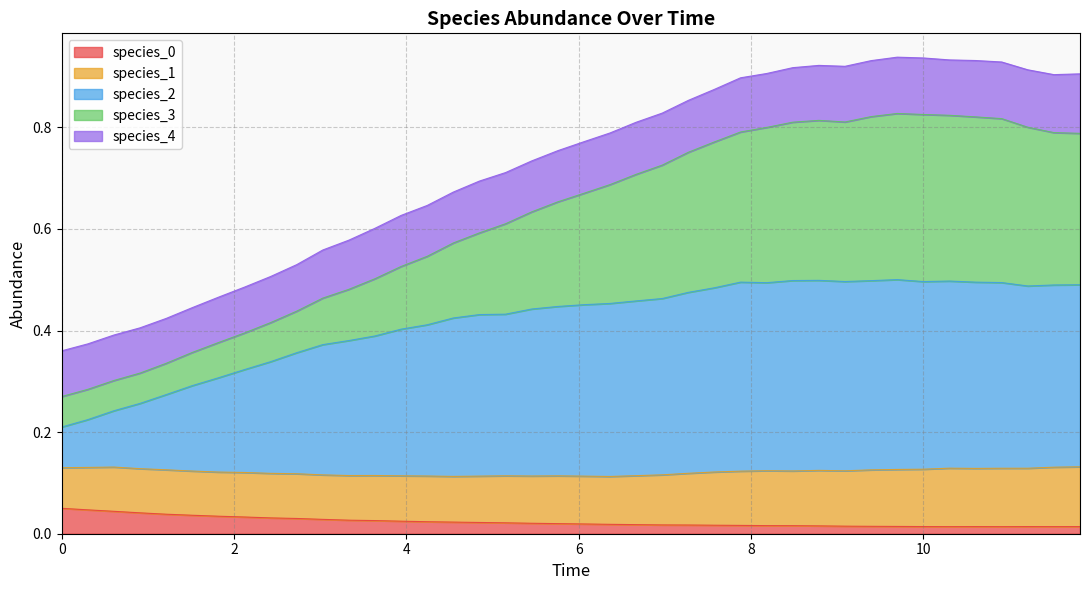

What is the value of the species_3 point at the 24th from the left?

0.8